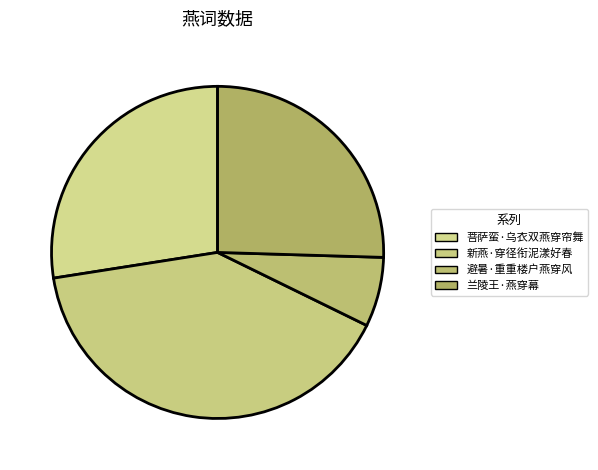

To the nearest percent, what is the difference between the largest and smallest slice percentages?

34%